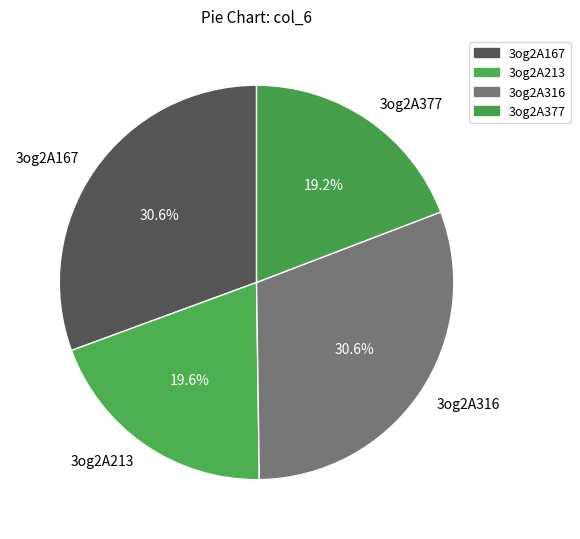

Does 3og2A213 represent more than half of the total?

No